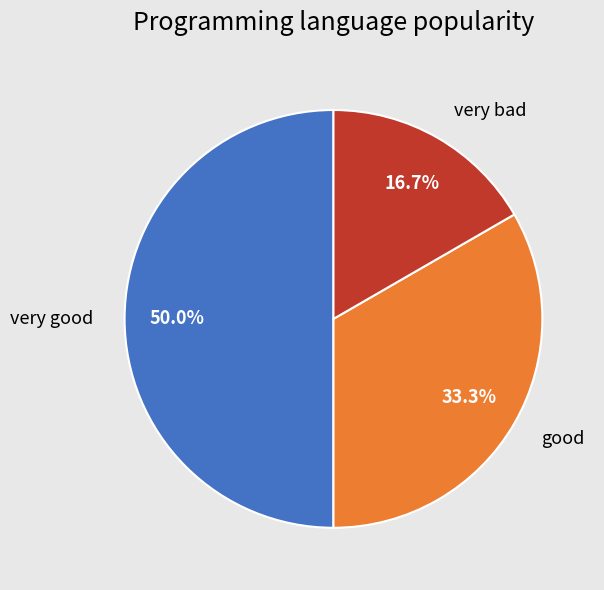

Approximately how many times larger is the value at good compared to very good?

0.7